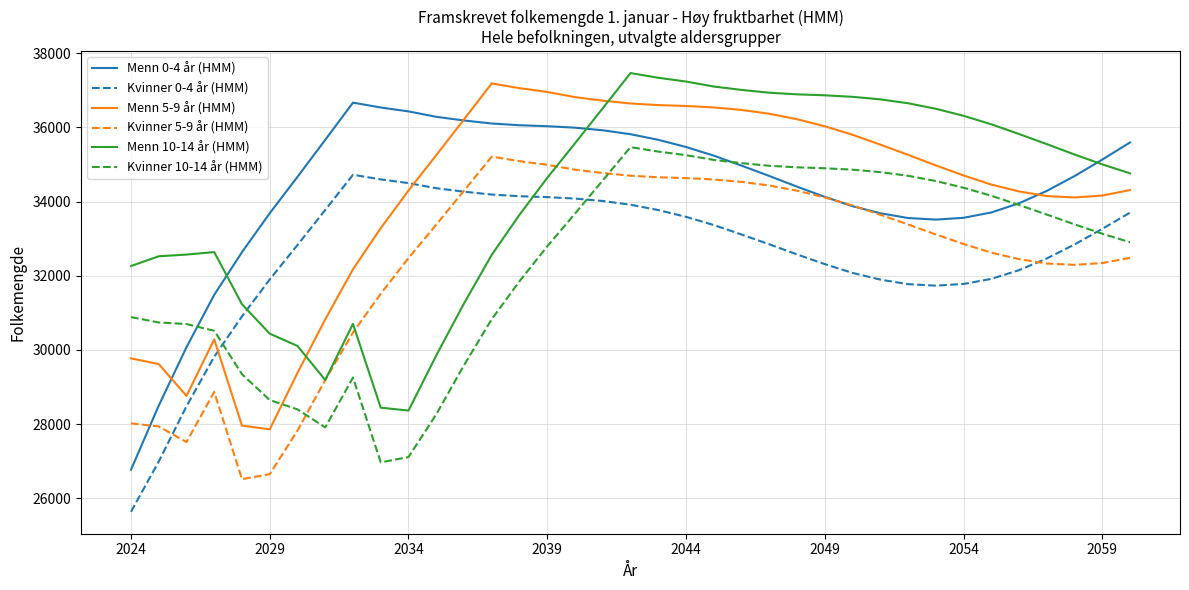

Does the chart have visible grid lines?

Yes